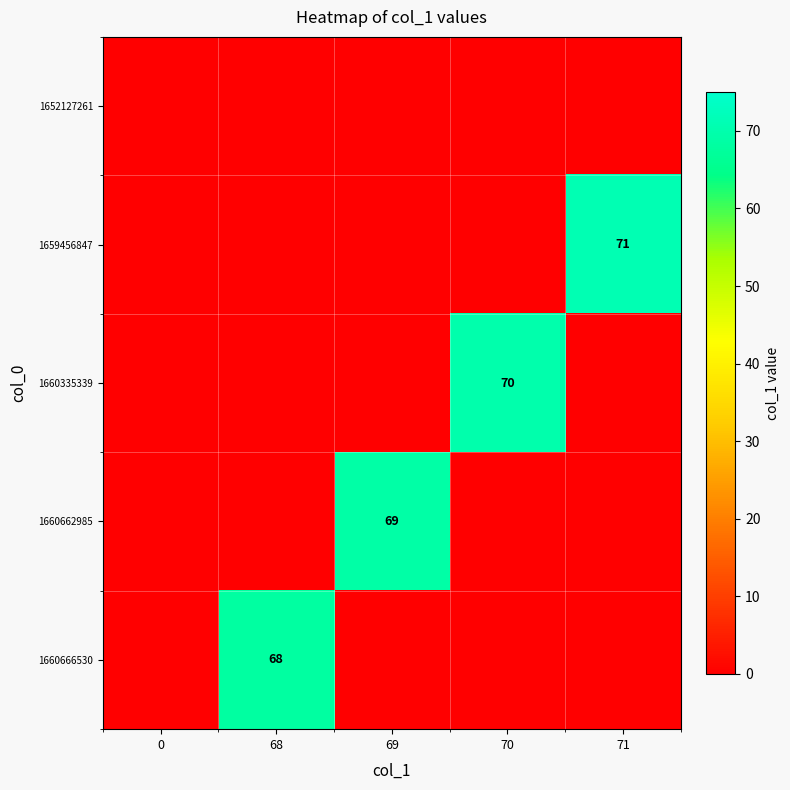

What is the sum of the 1660335339 values at 70 and 71?

70